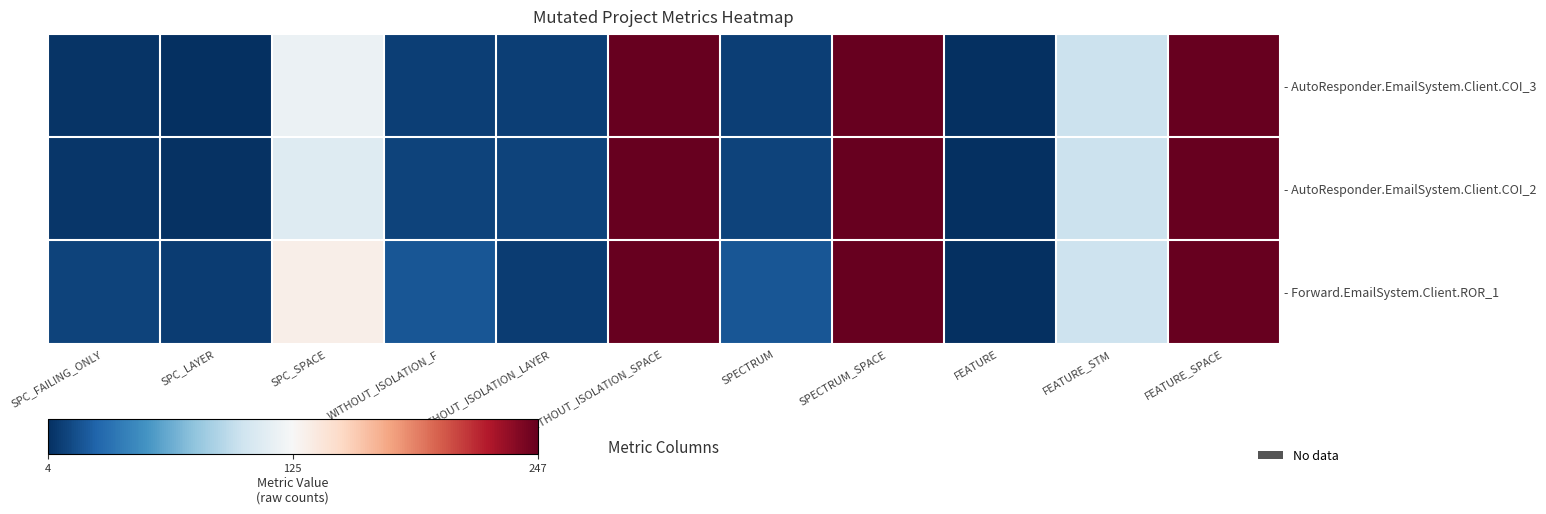

List the series in order of their peak value, lowest first.

- AutoResponder.EmailSystem.Client.COI_3, - AutoResponder.EmailSystem.Client.COI_2, - Forward.EmailSystem.Client.ROR_1